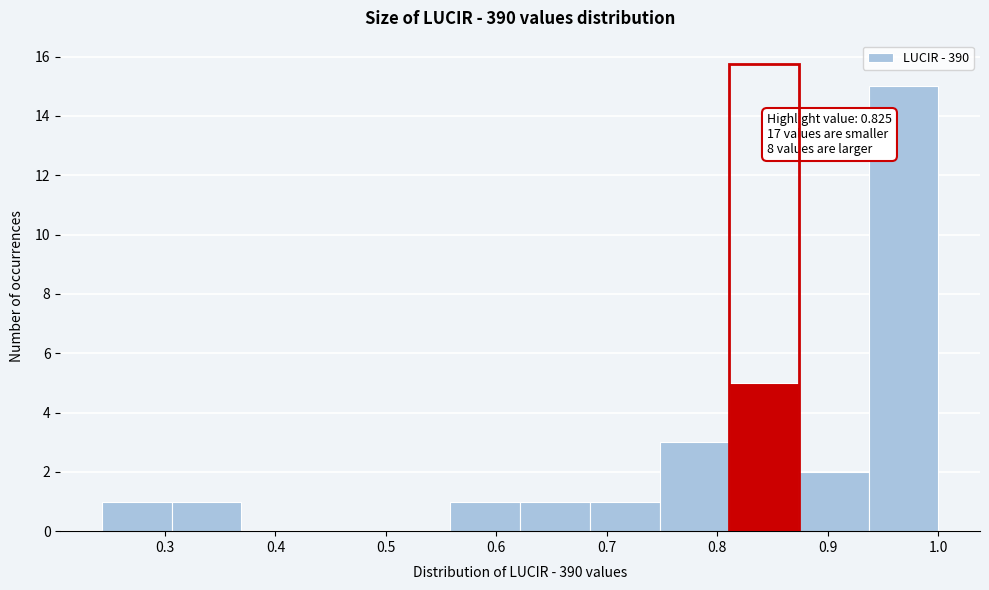

Which range on the x-axis has the tallest bar?

0.94 to 1.00